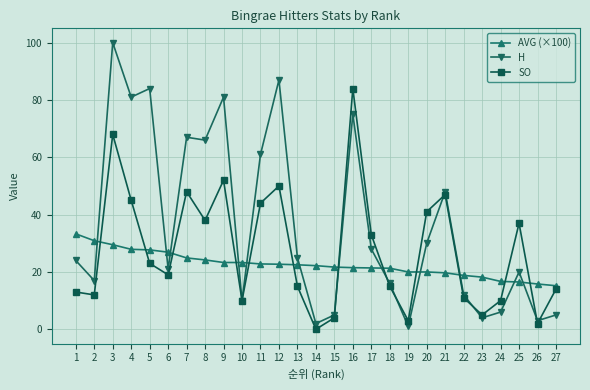

At which label does AVG (×100) first exceed 22?

1